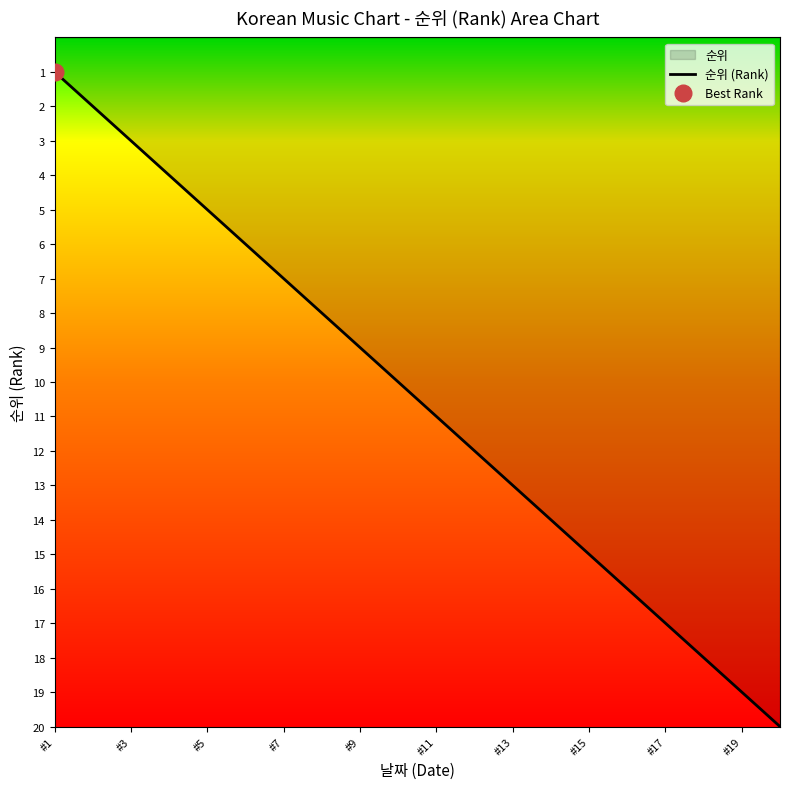

What is the difference between the maximum and second lowest values?

18